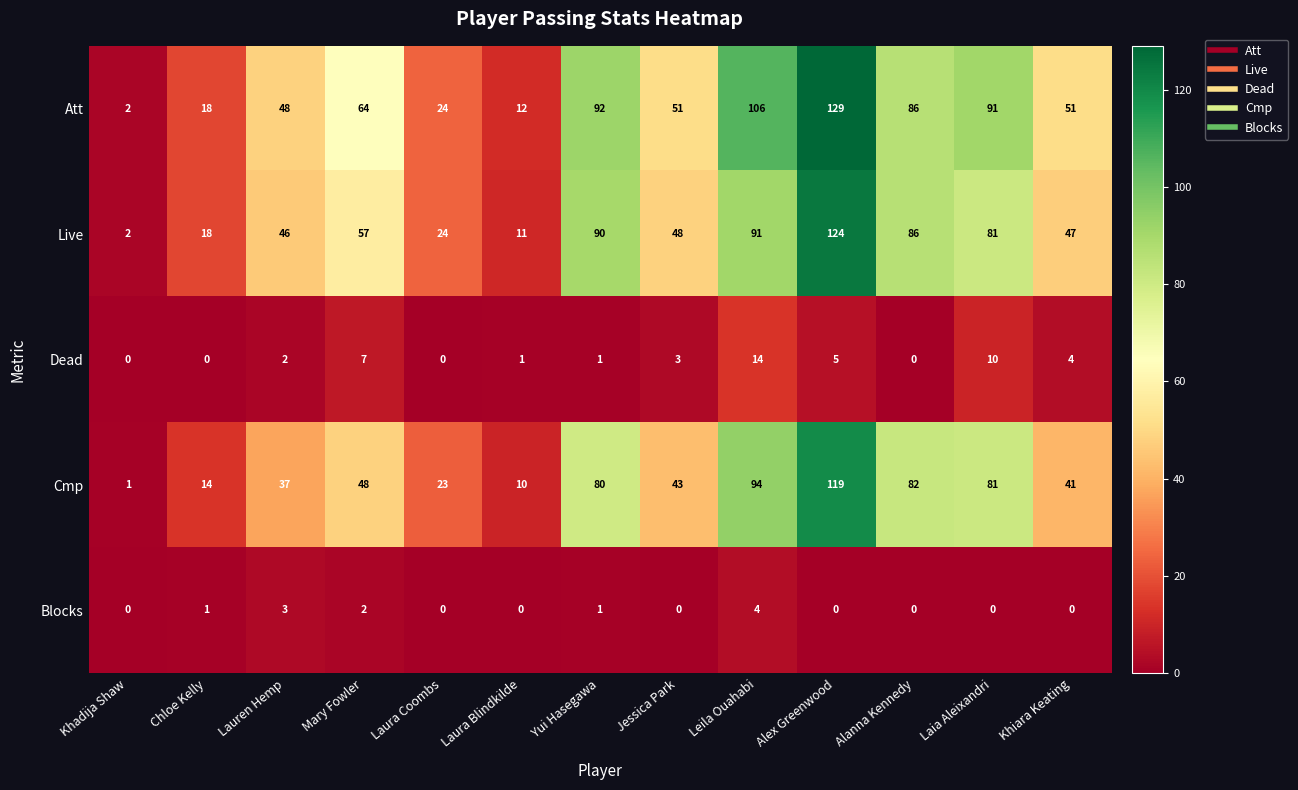

Rank the series by their maximum value, from lowest to highest.

Blocks, Dead, Cmp, Live, Att